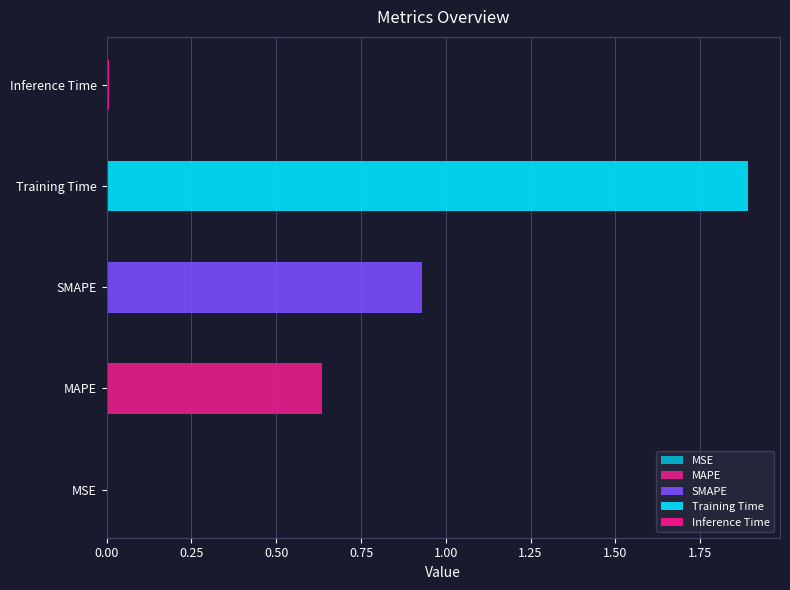

Which category has the highest value across all series?

Training Time